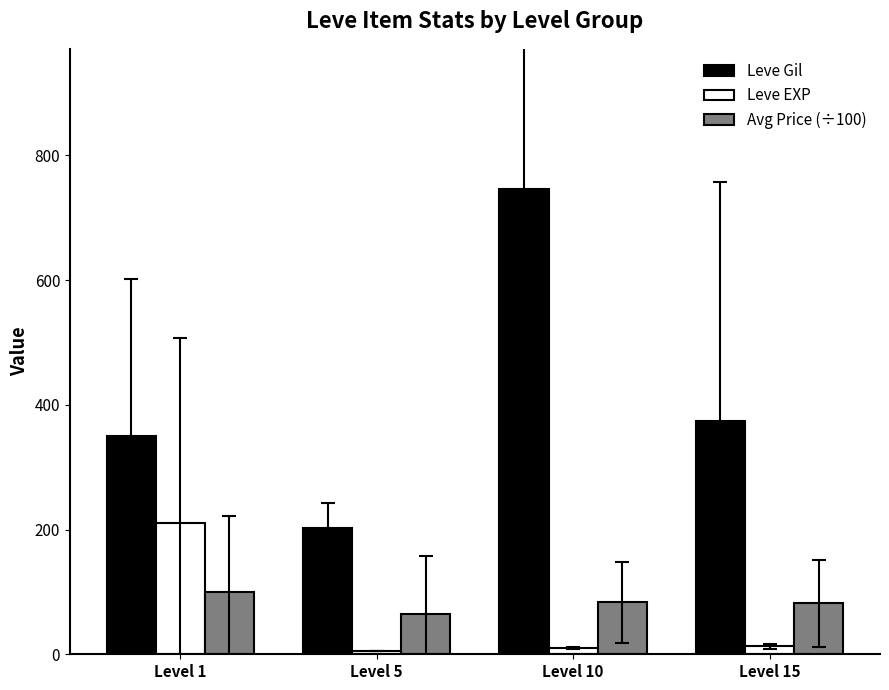

What is the value of the Leve EXP bar at the 4th from the left?

12.7